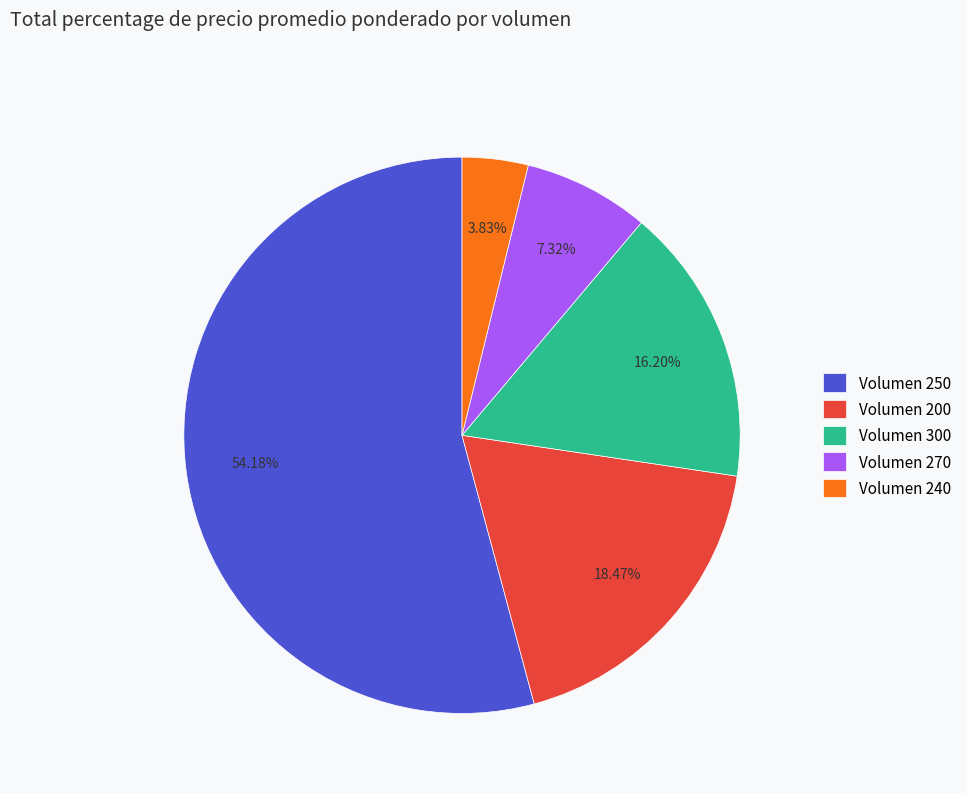

How many slices are in this pie chart?

5